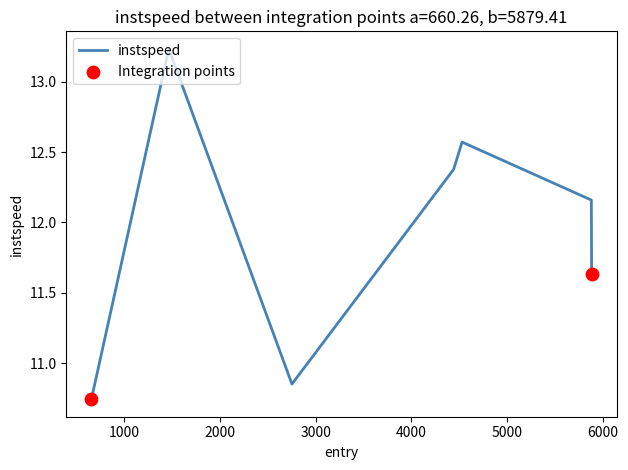

What is the difference between the maximum and minimum values?

2.5